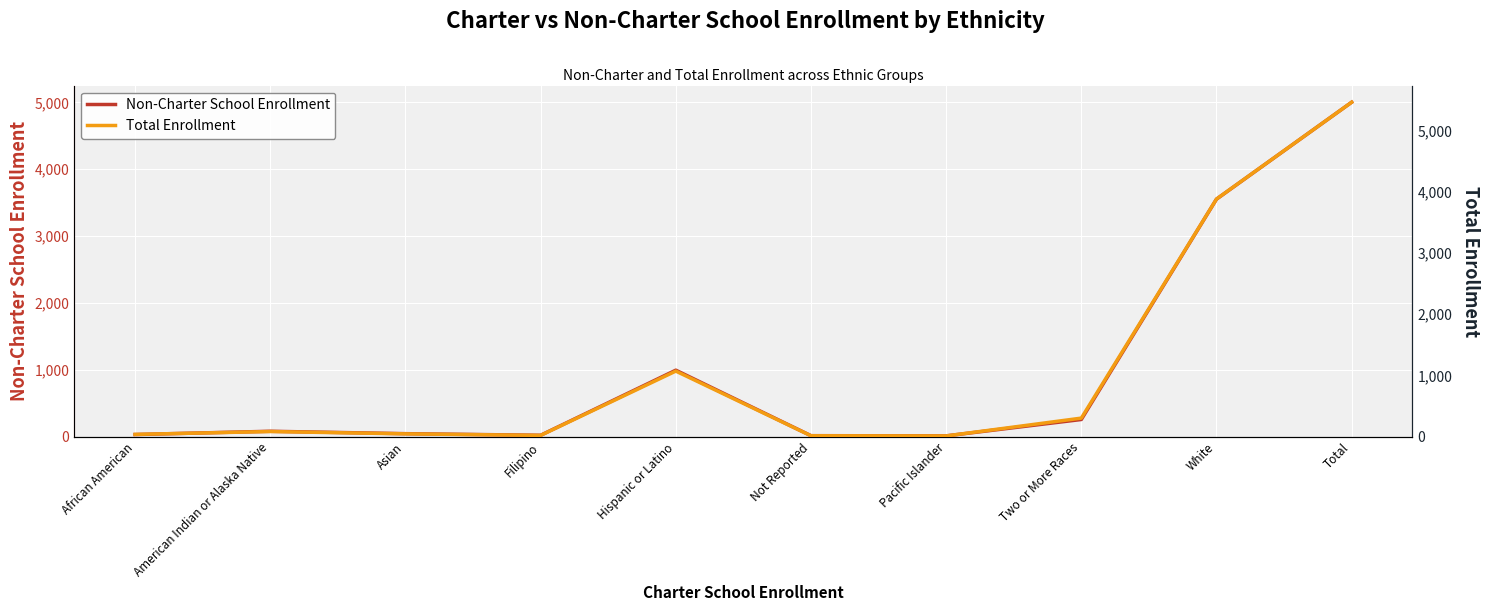

What is the difference between the Total Enrollment values at Asian and Pacific Islander?

34